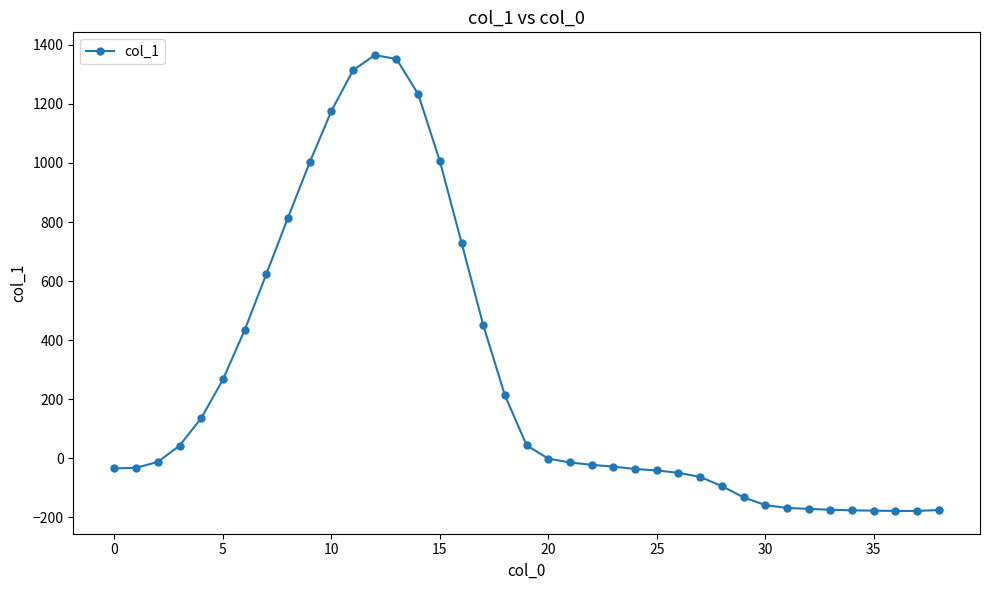

What is the greatest value displayed?

1365